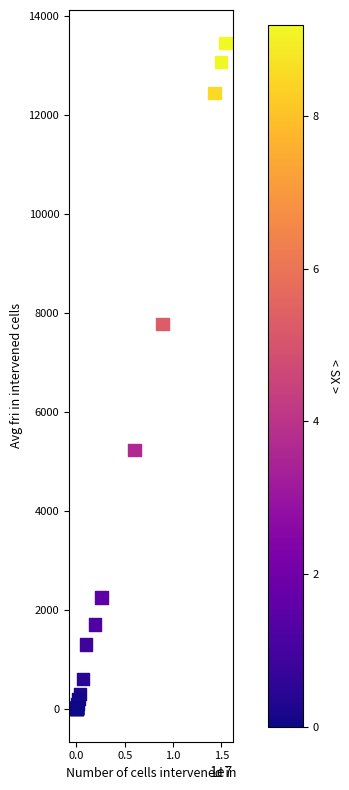

What Y value in the scatter plot is closest to 6727?

7770